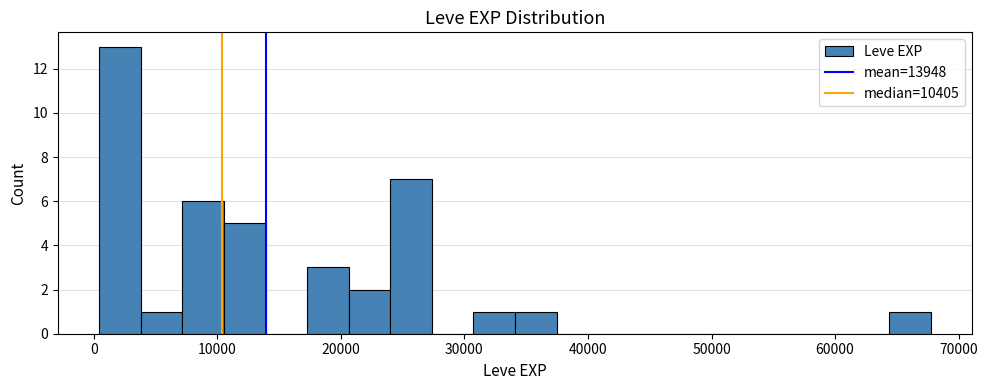

Read against the x-axis, roughly where is the centre of the tallest bar?

2000